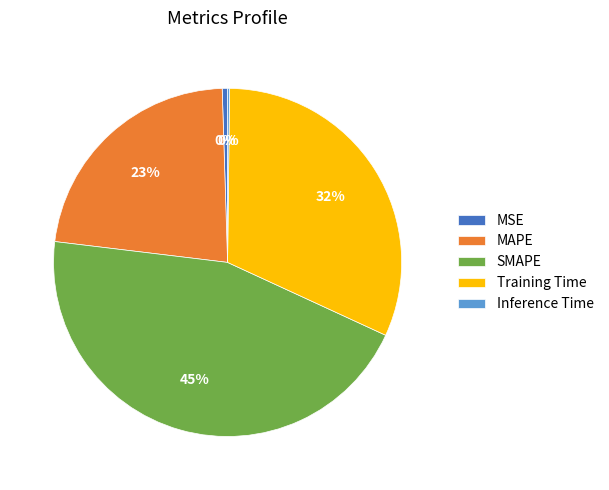

Does any single category account for the majority?

No